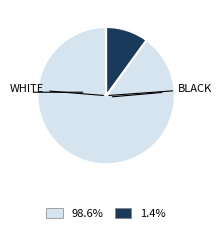

Is there any slice that represents more than half of the pie?

Yes